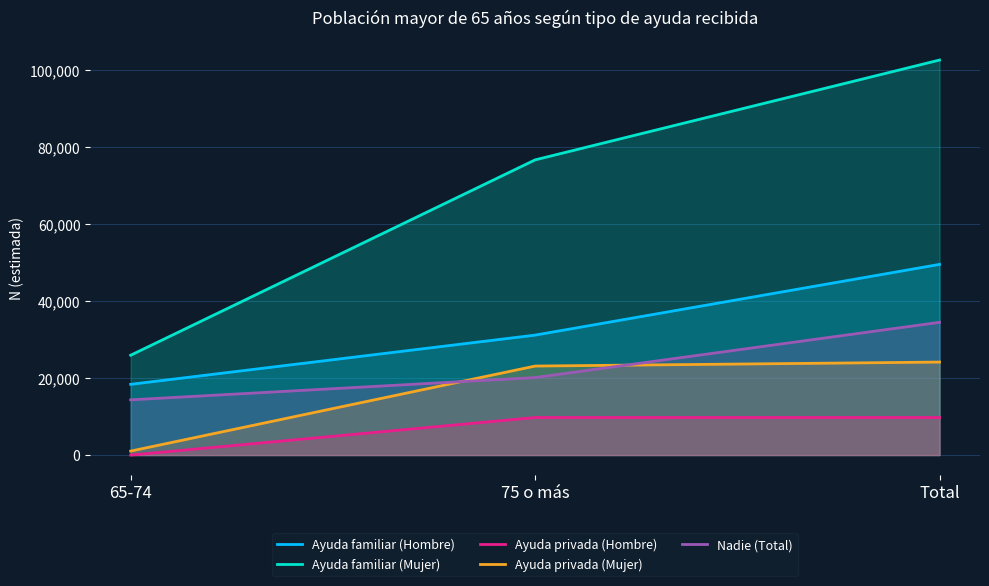

At how many categories does at least one series exceed 36992?

2